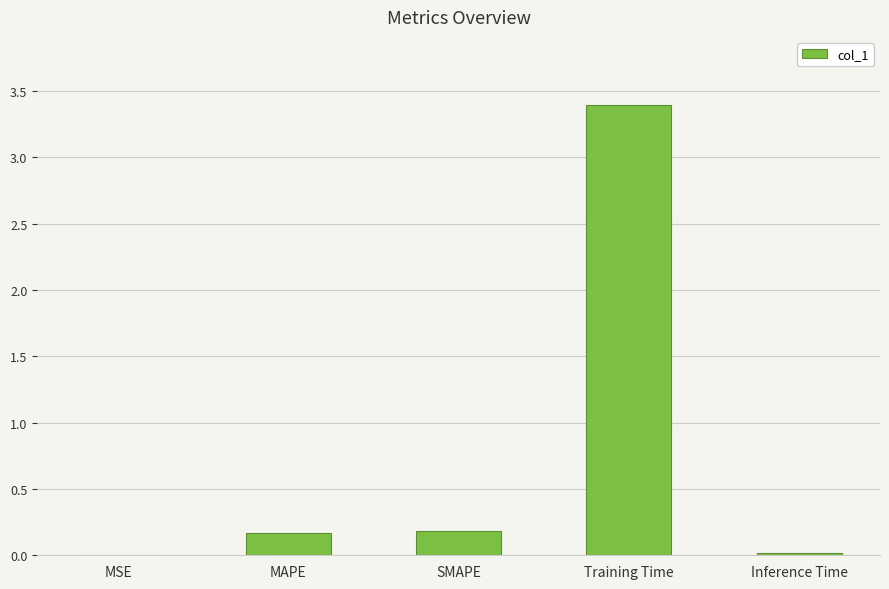

The chart shows a value of 0.0 at Inference Time. True or false?

True